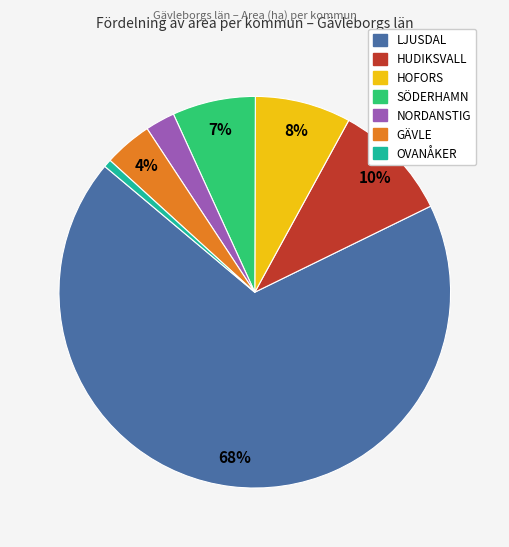

Which slice is the smallest?

OVANÅKER